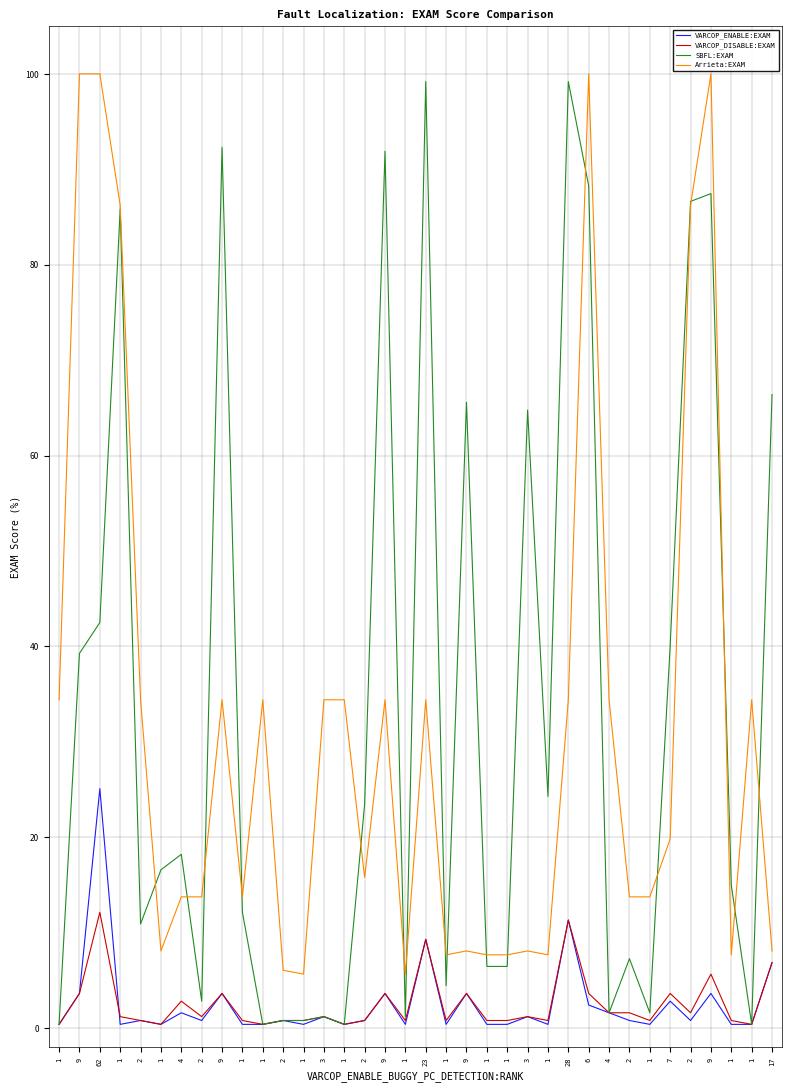

What are all the series names shown in the legend?

VARCOP_ENABLE:EXAM, VARCOP_DISABLE:EXAM, SBFL:EXAM, Arrieta:EXAM